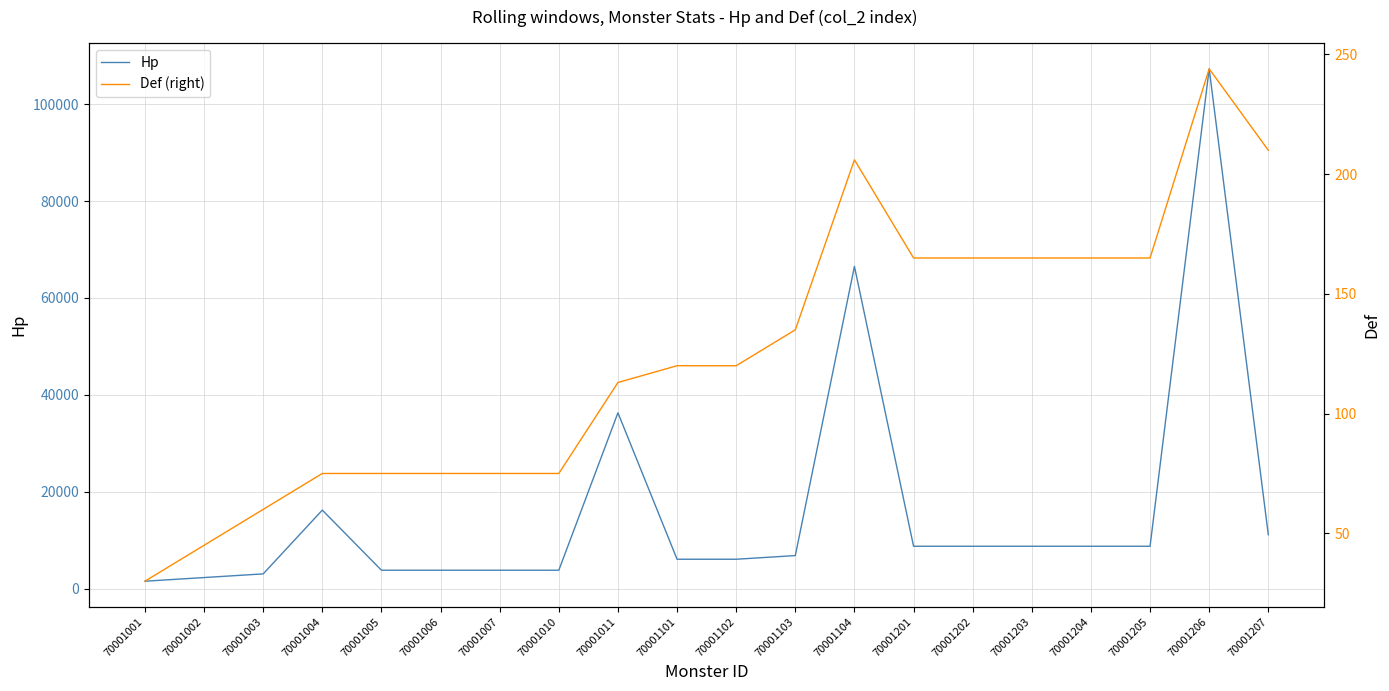

What is the lowest value of the Def (right) series?

30